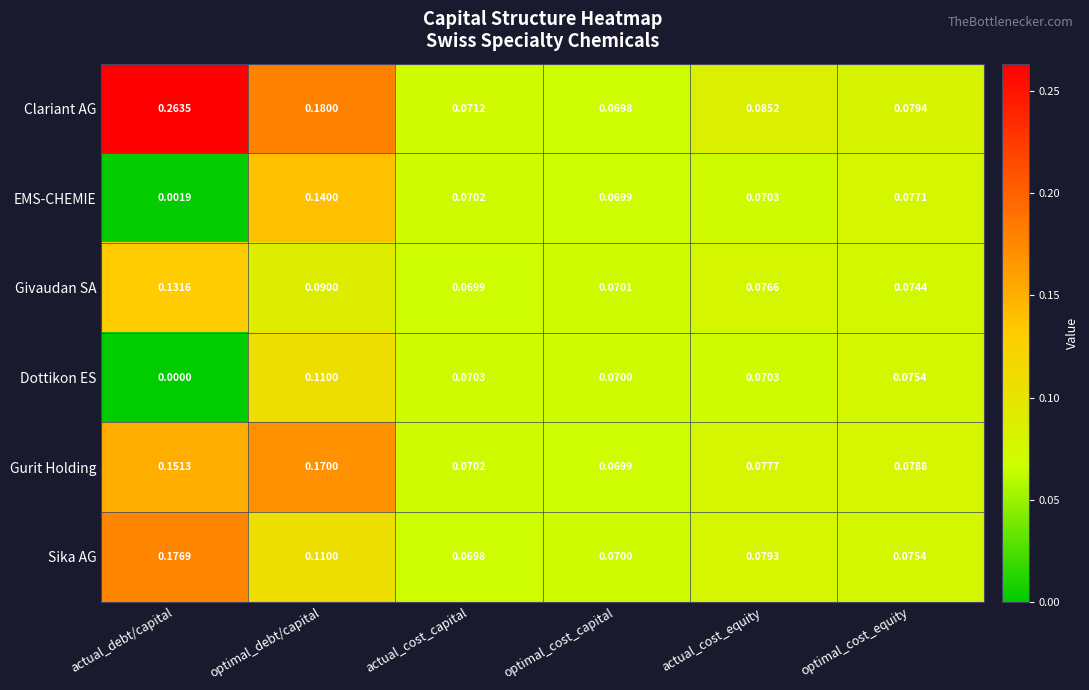

Between optimal_debt/capital and actual_cost_equity, which series saw the biggest shift?

Clariant AG